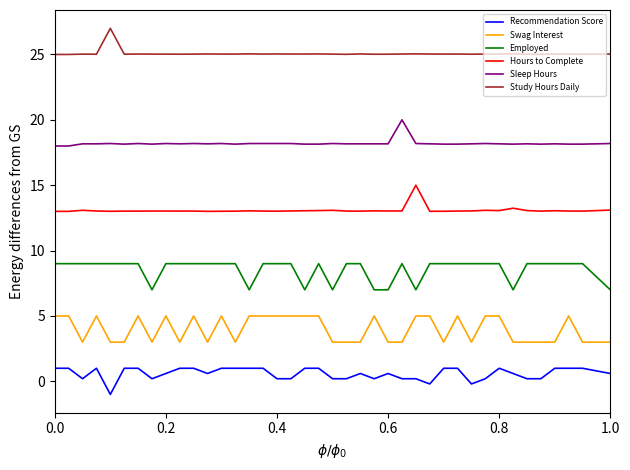

What is the greatest value displayed?

27.0